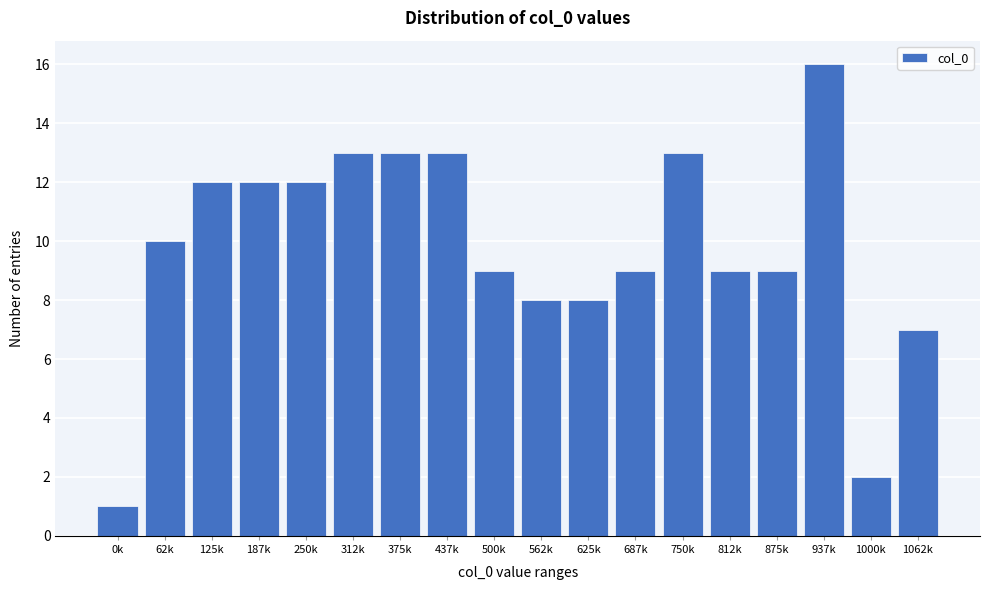

Reading left to right, transcribe all the data shown in this chart.

1	10	12	12	12	13	13	13	9	8	8	9	13	9	9	16	2	7